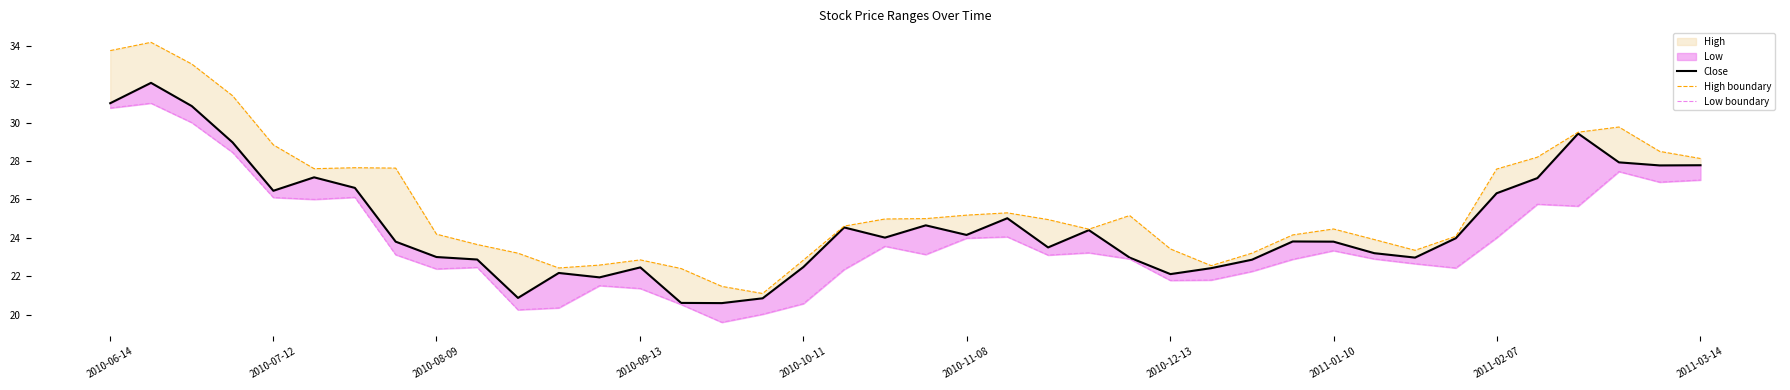

What is the difference between the highest and lowest values at 16?

1.1